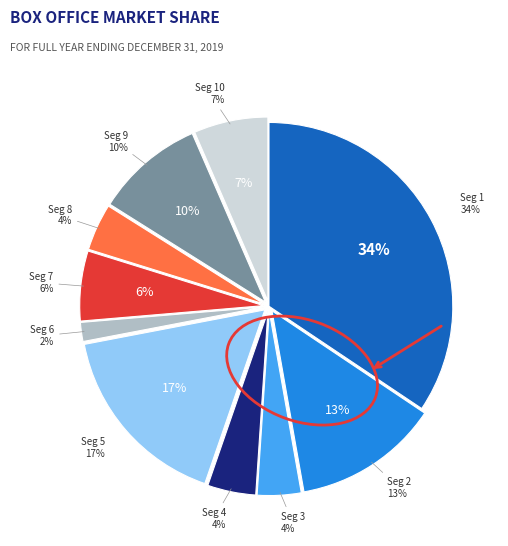

Count the number of slices in the pie.

10